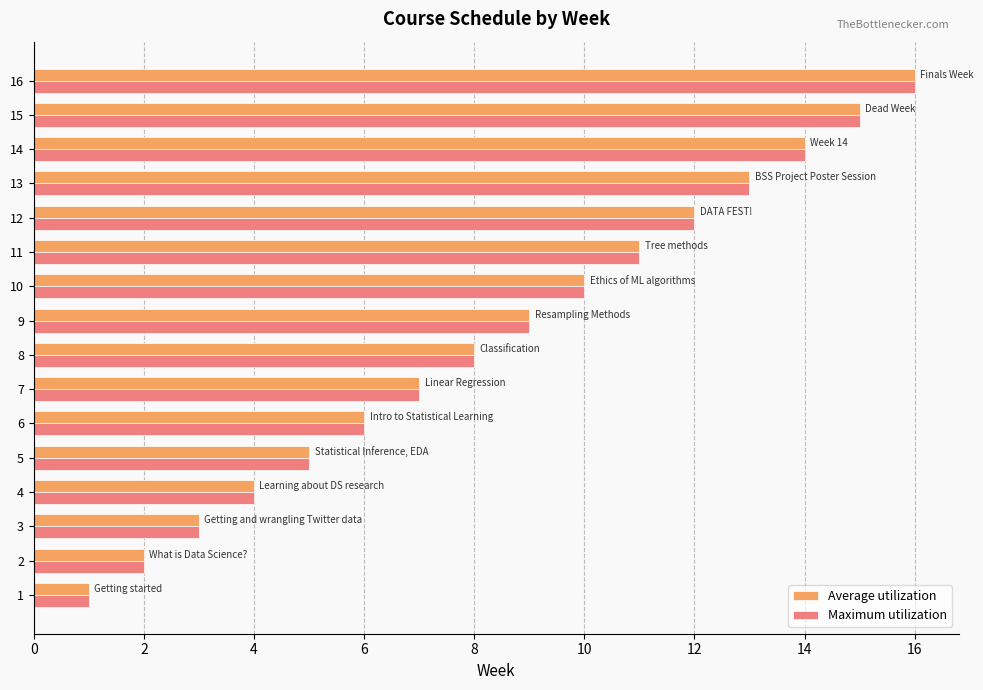

At which category is the sum across all series the highest?

16